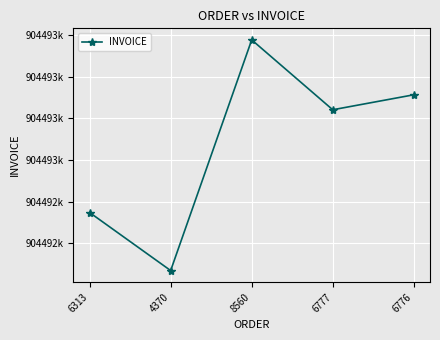

Is this an area chart (filled region under the line)?

No